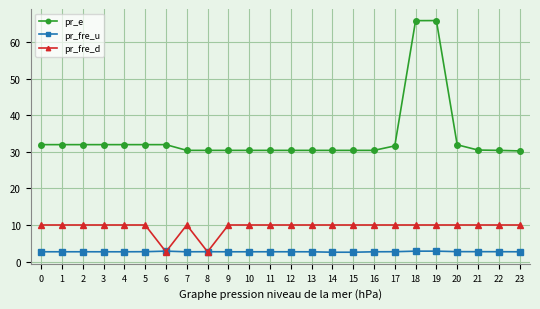

The pr_fre_d series shows 10.0 at 13. True or false?

True